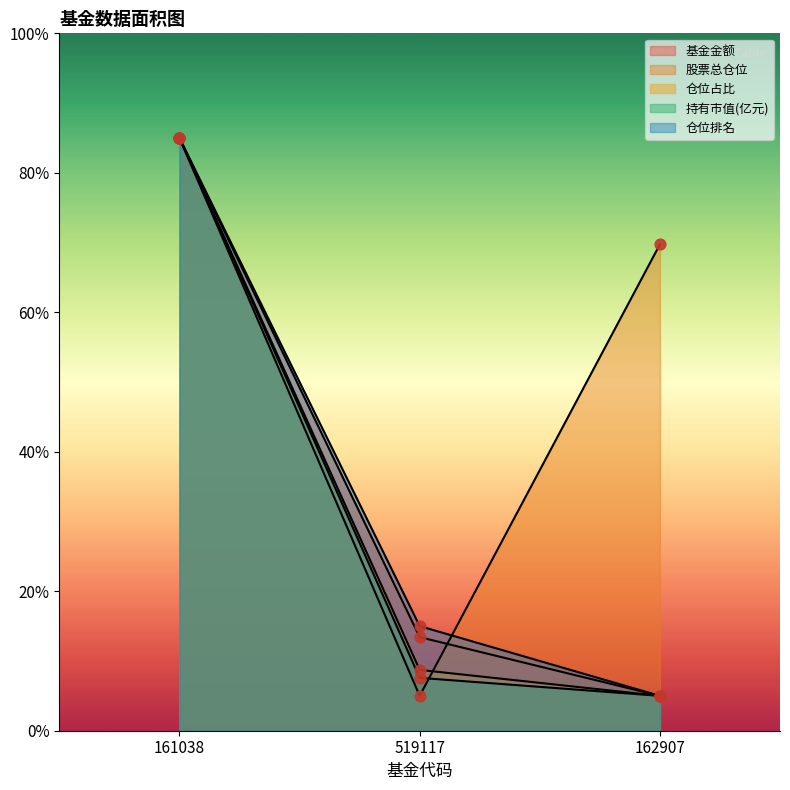

At how many categories does at least one series exceed 23?

2